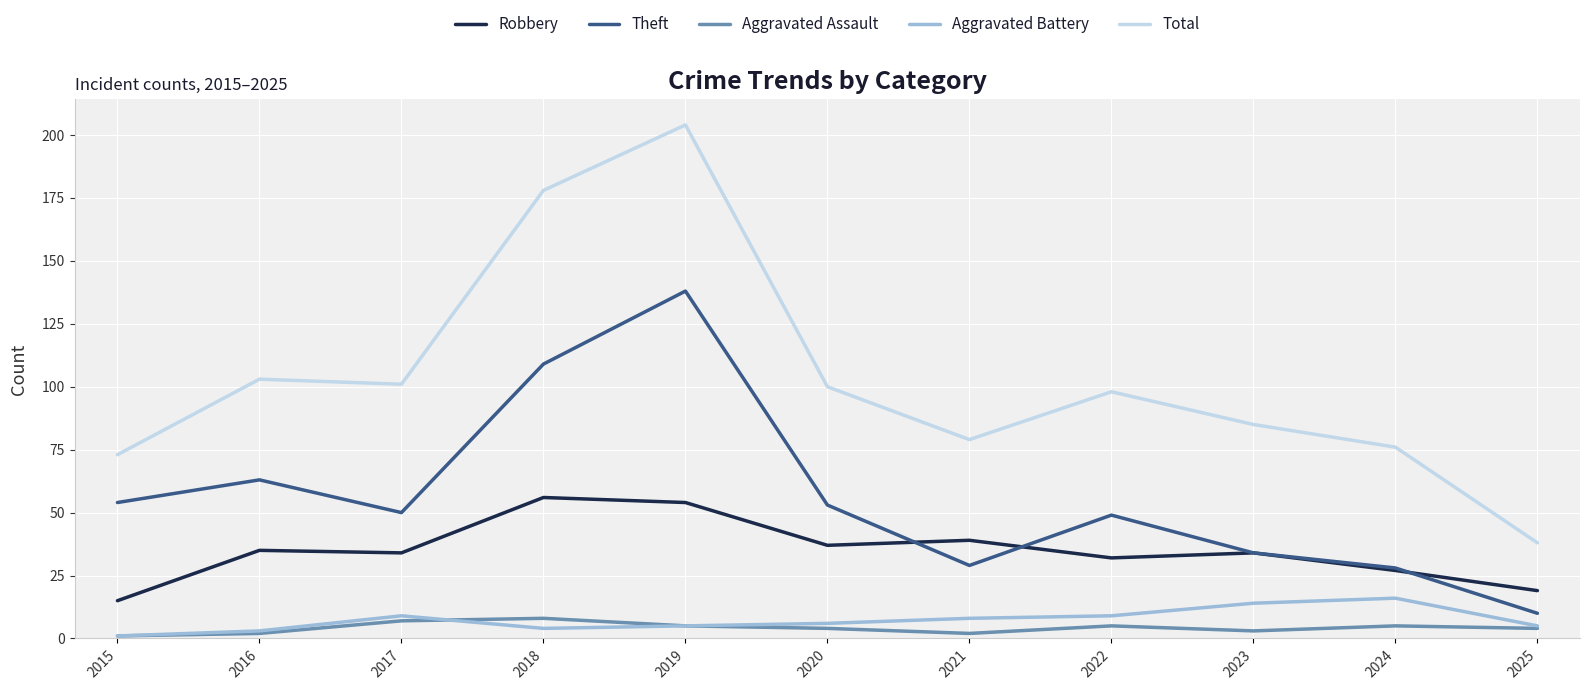

True or false: Theft and Aggravated Battery intersect in this chart.

False